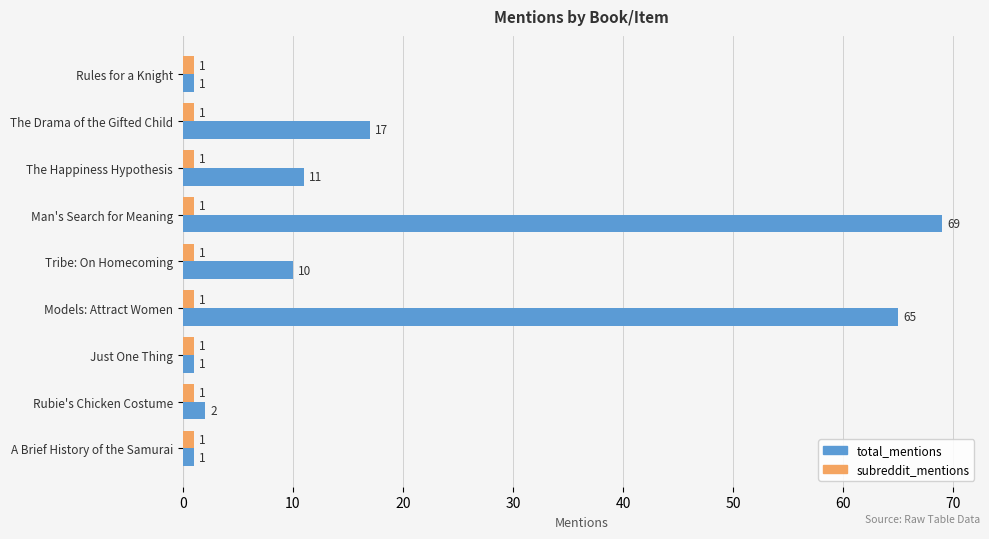

Which series has the largest total across all categories?

total_mentions